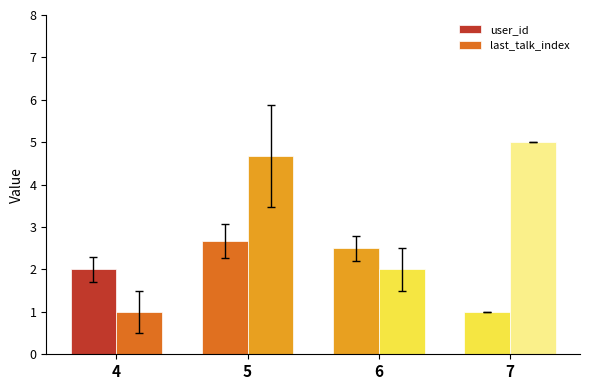

At 5, list the series in order from largest to smallest.

last_talk_index, user_id